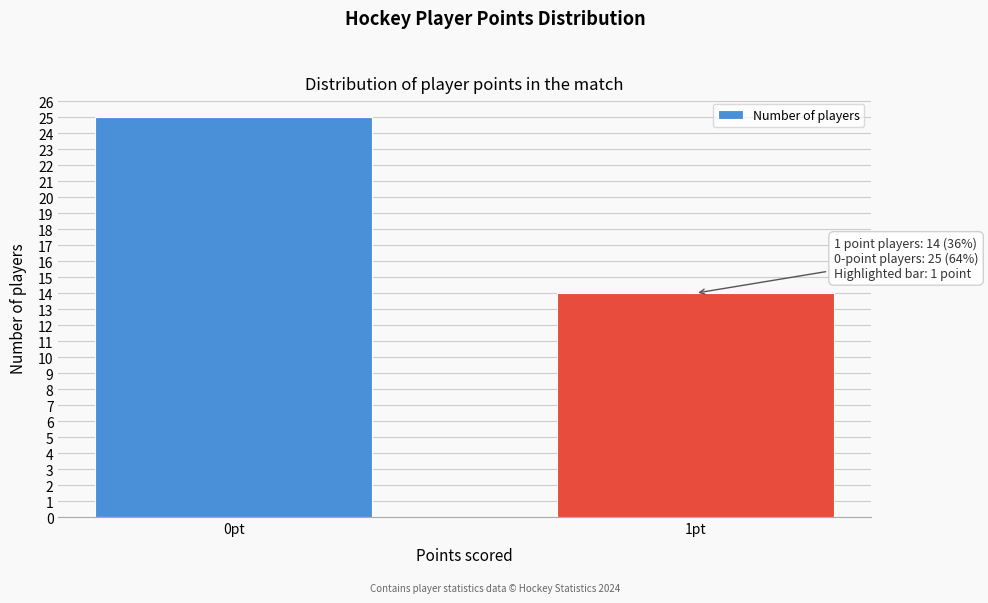

Reading left to right, extract all data points from this chart.

0pt=25	1pt=14